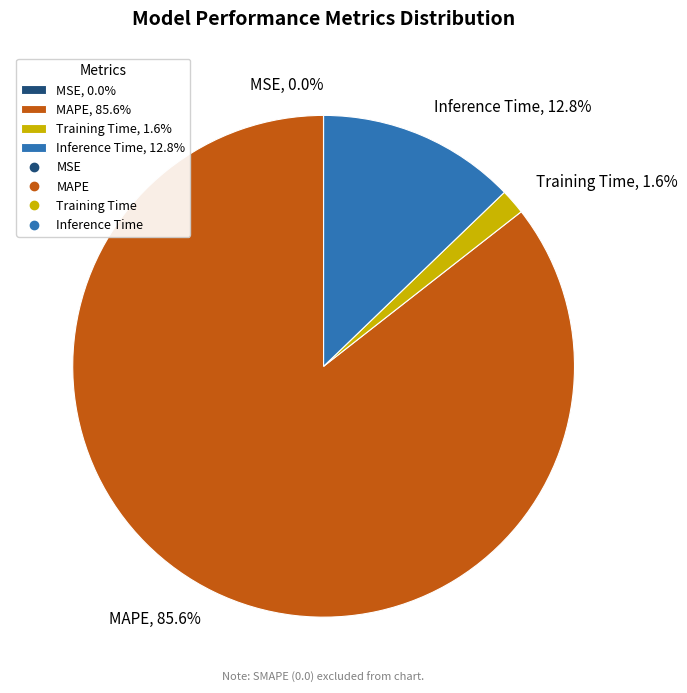

What is the total percentage of MAPE, 85.6% and Training Time, 1.6%?

87.2%